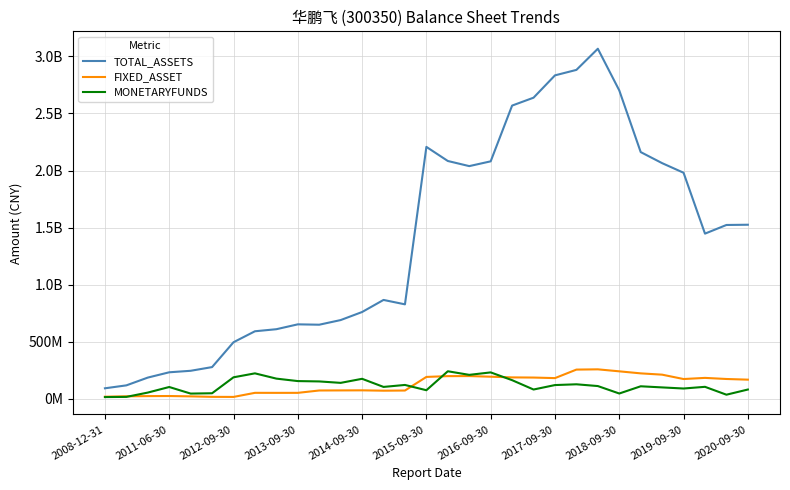

What are all the series names shown in the legend?

TOTAL_ASSETS, FIXED_ASSET, MONETARYFUNDS